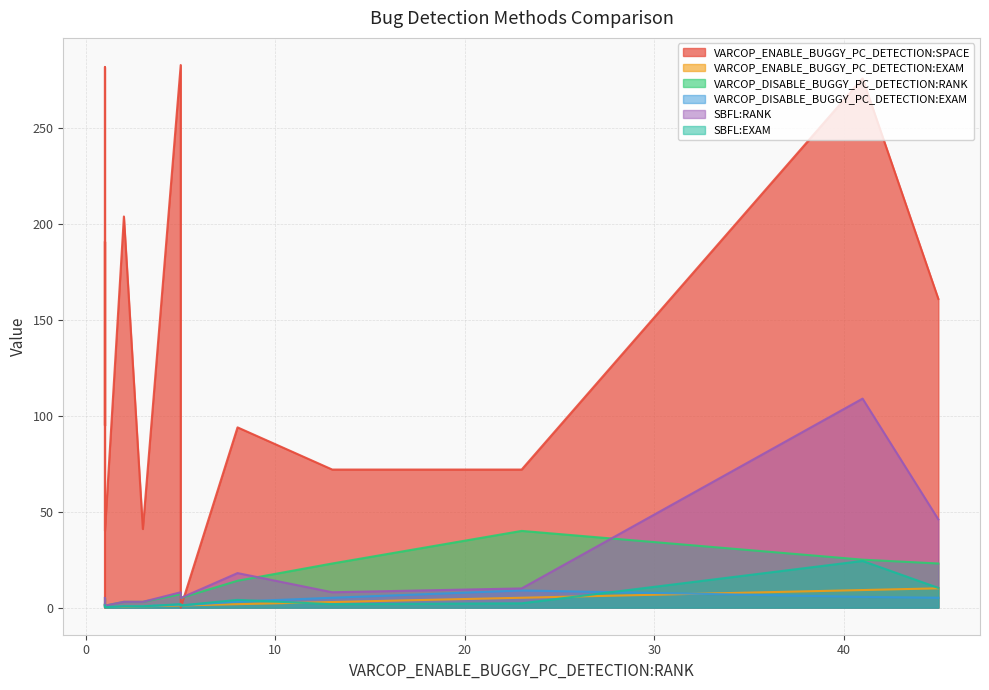

Is it true that VARCOP_ENABLE_BUGGY_PC_DETECTION:SPACE equals 276.0 at 41?

True